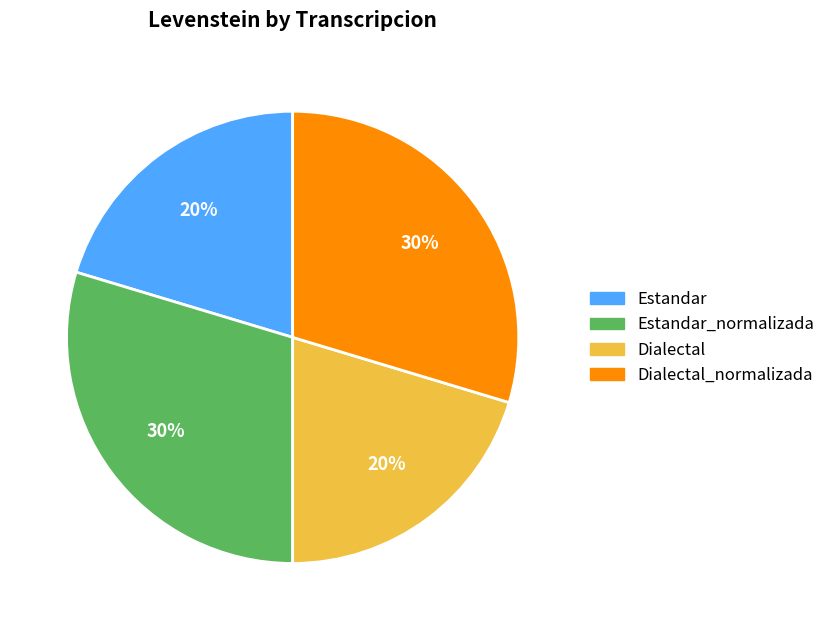

Is there a majority slice in this chart?

No